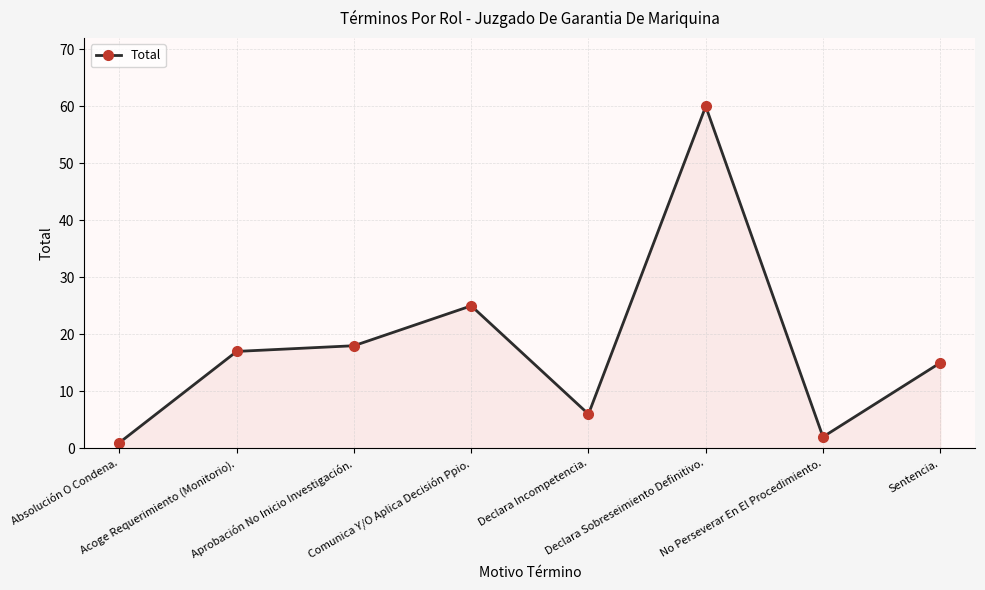

Rank the categories by value from lowest to highest.

Absolución O Condena., No Perseverar En El Procedimiento., Declara Incompetencia., Sentencia., Acoge Requerimiento (Monitorio)., Aprobación No Inicio Investigación., Comunica Y/O Aplica Decisión Ppio., Declara Sobreseimiento Definitivo.